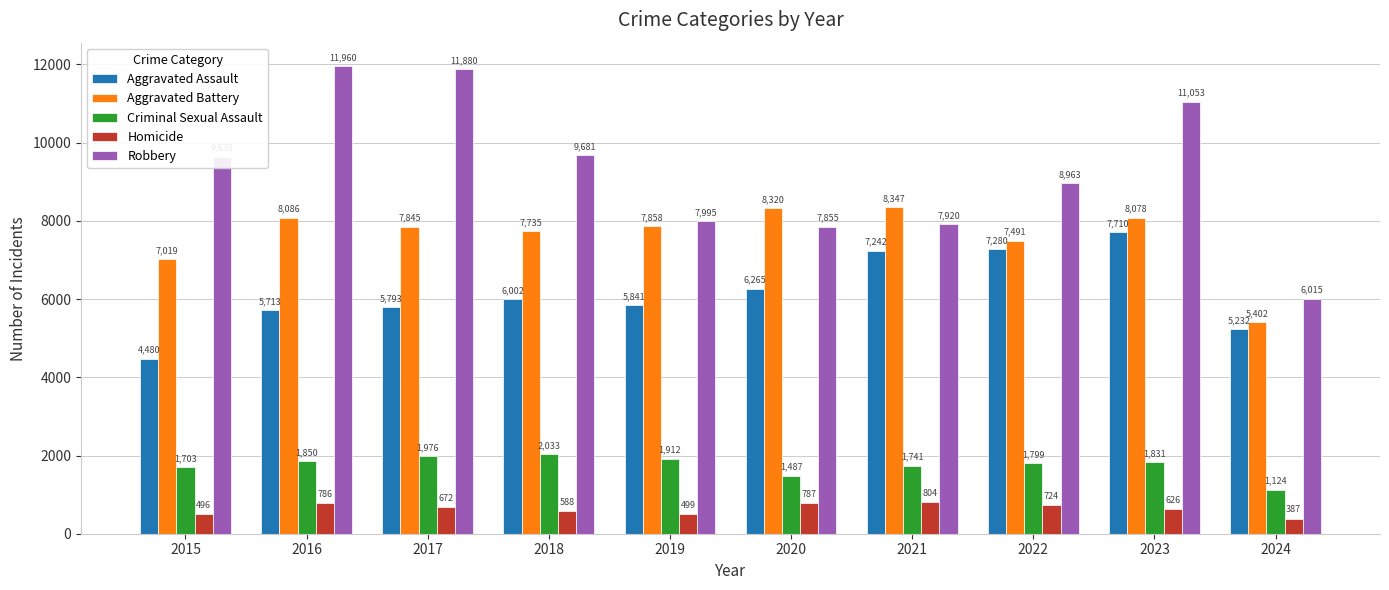

What is the value of the Homicide bar at the 1st from the left?

496